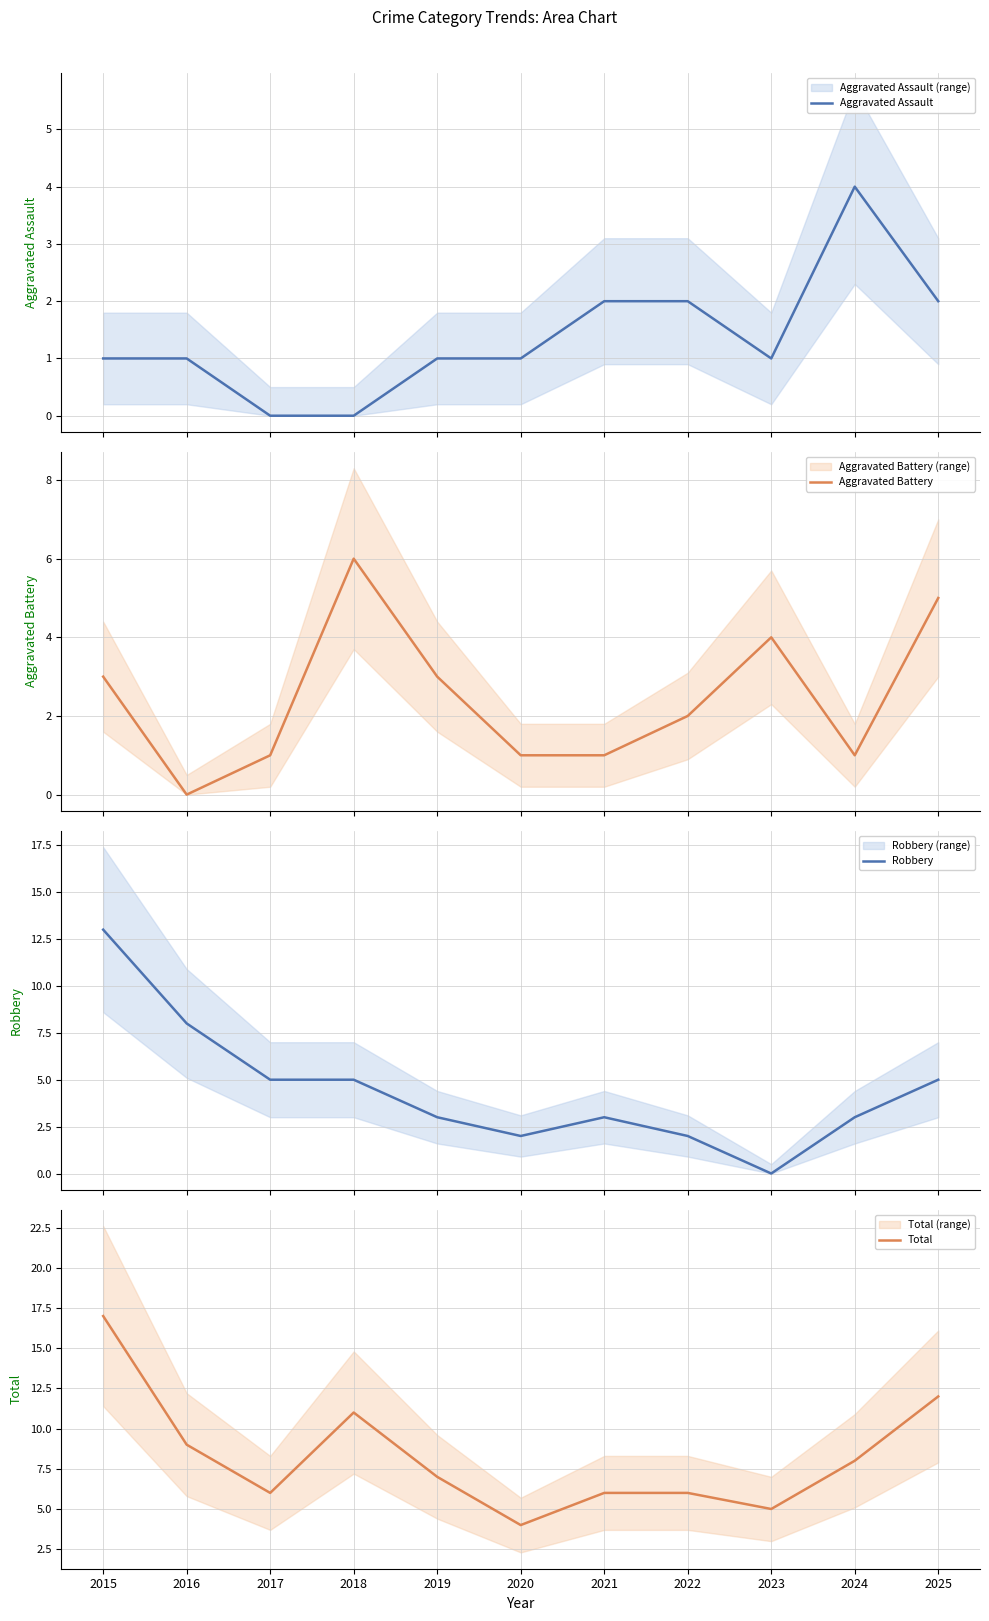

What is the value of the Total point at the 11th from the left?

12